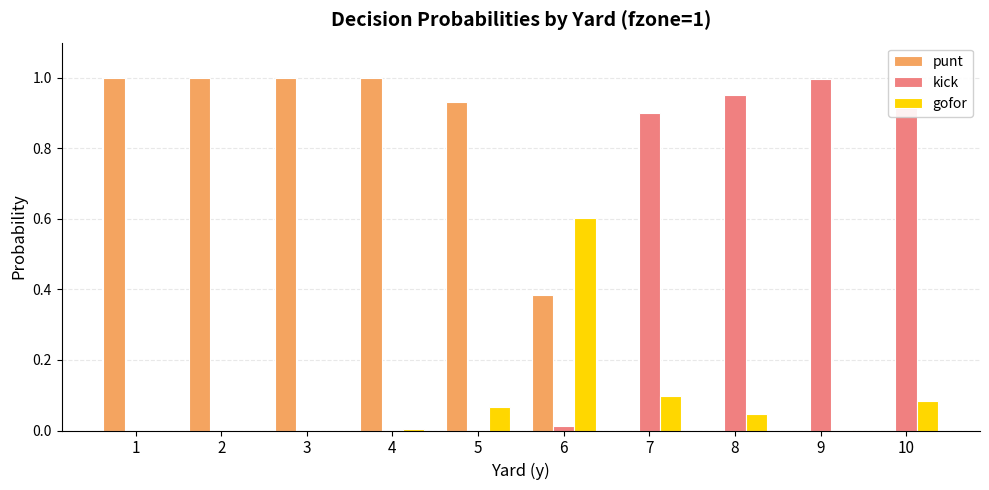

Which category has the highest value in the kick series?

9